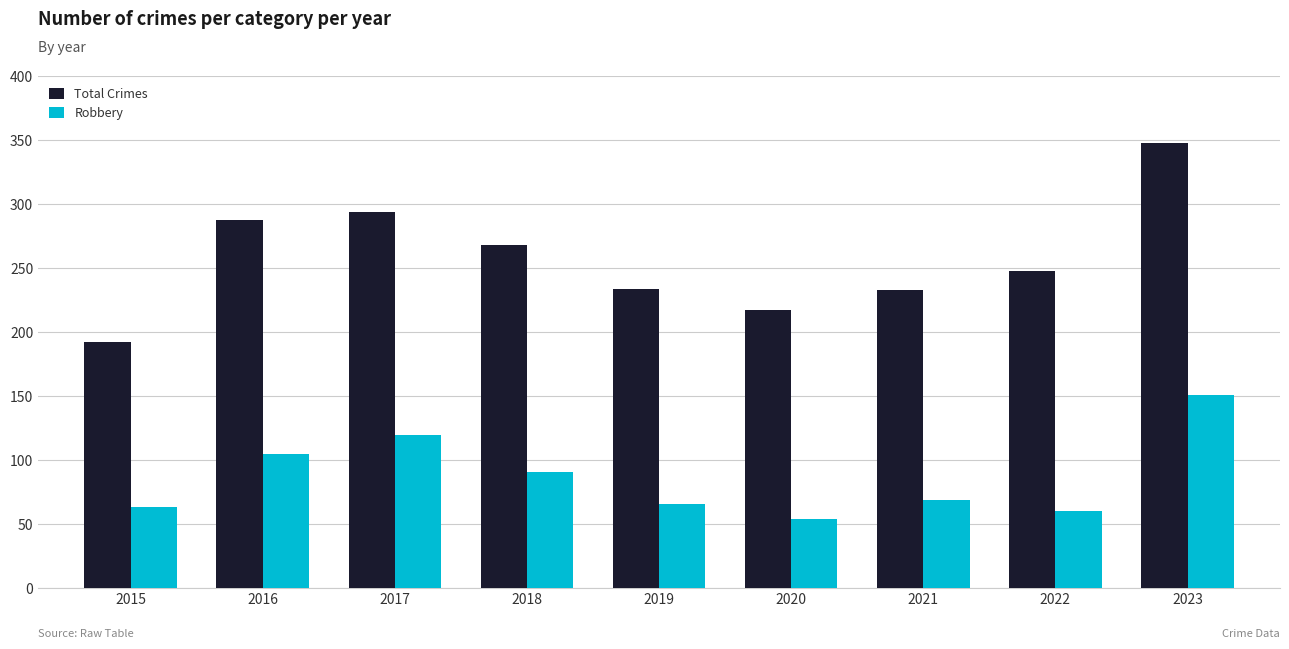

List the series in order of their overall mean, lowest first.

Robbery, Total Crimes